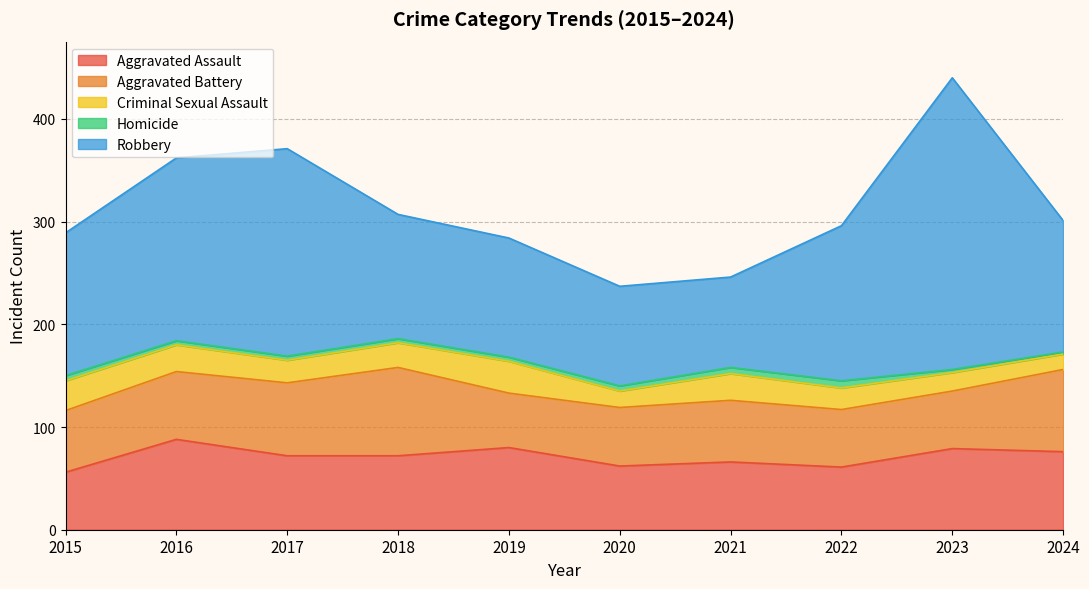

True or false: Homicide has a value of 7 at 2022.

True